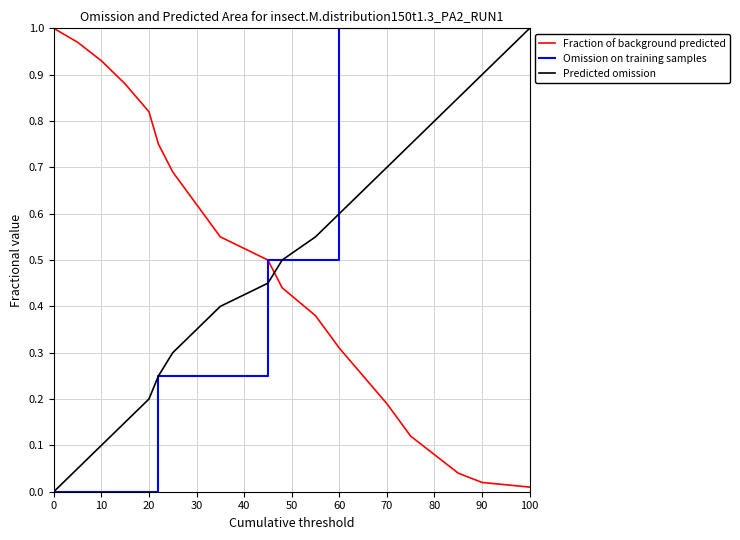

After their last crossing, which series has the higher values: Fraction of background predicted or Predicted omission?

Predicted omission